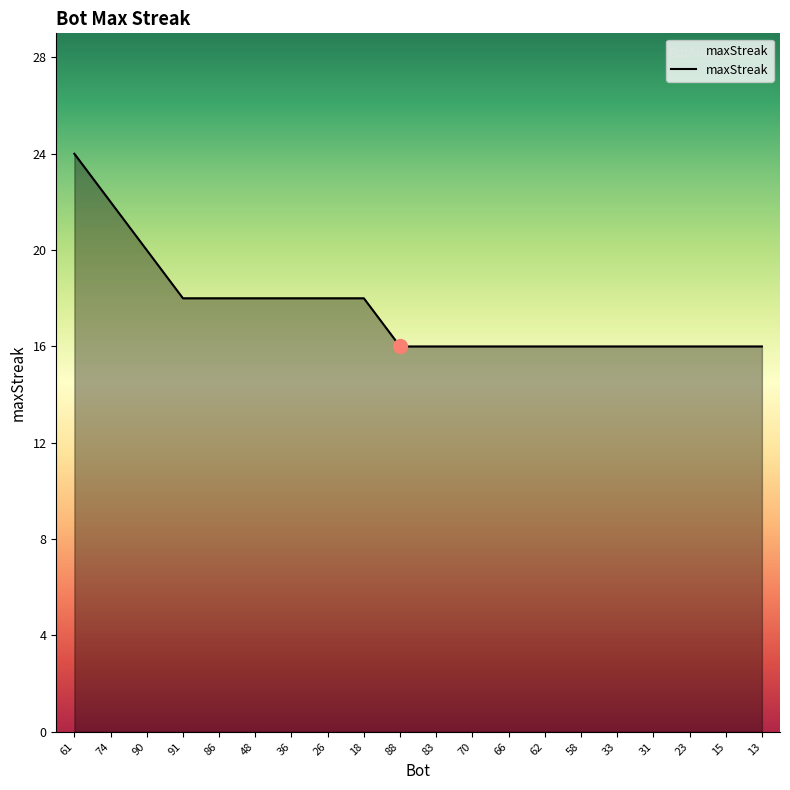

Reading left to right, what are all the values shown in this chart?

24	22	20	18	18	18	18	18	18	16	16	16	16	16	16	16	16	16	16	16